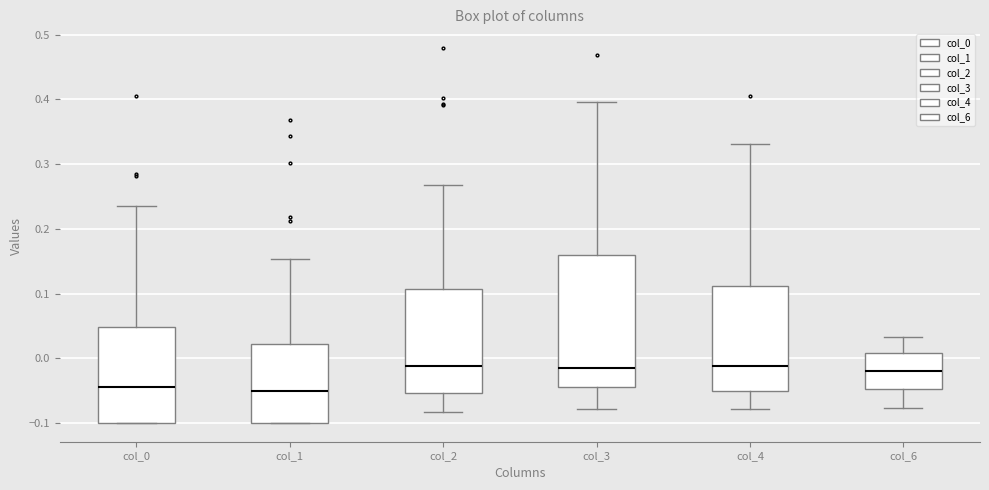

Where is the lower edge of the box for col_6 on the y-axis? The values are not printed on the chart, so give them approximately, as read against the axis.

-0.05